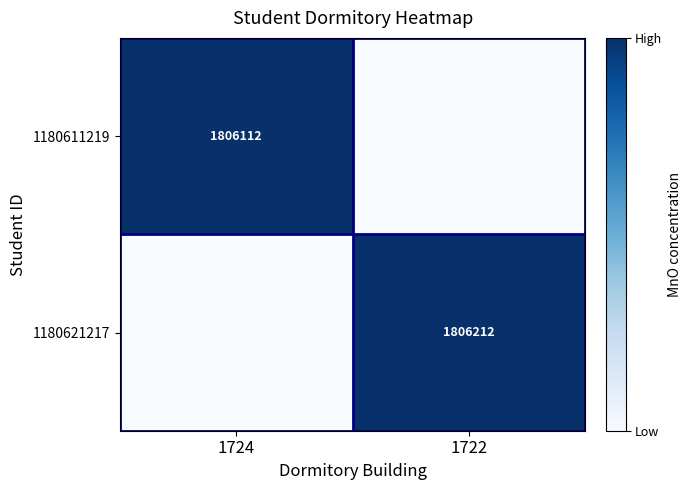

Is it true that 1180611219 equals 623494 at 1724?

False